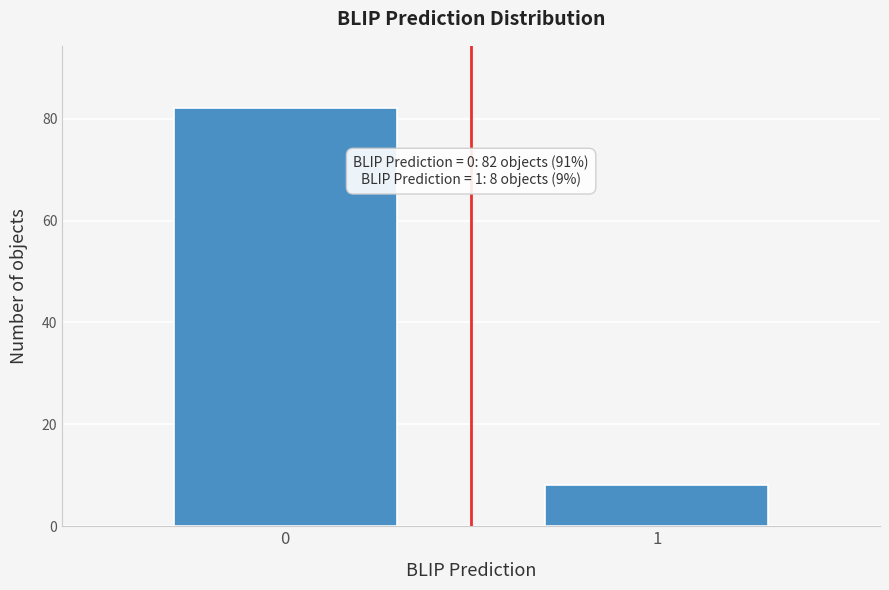

Reading left to right, what are all the values shown in this chart?

82	8